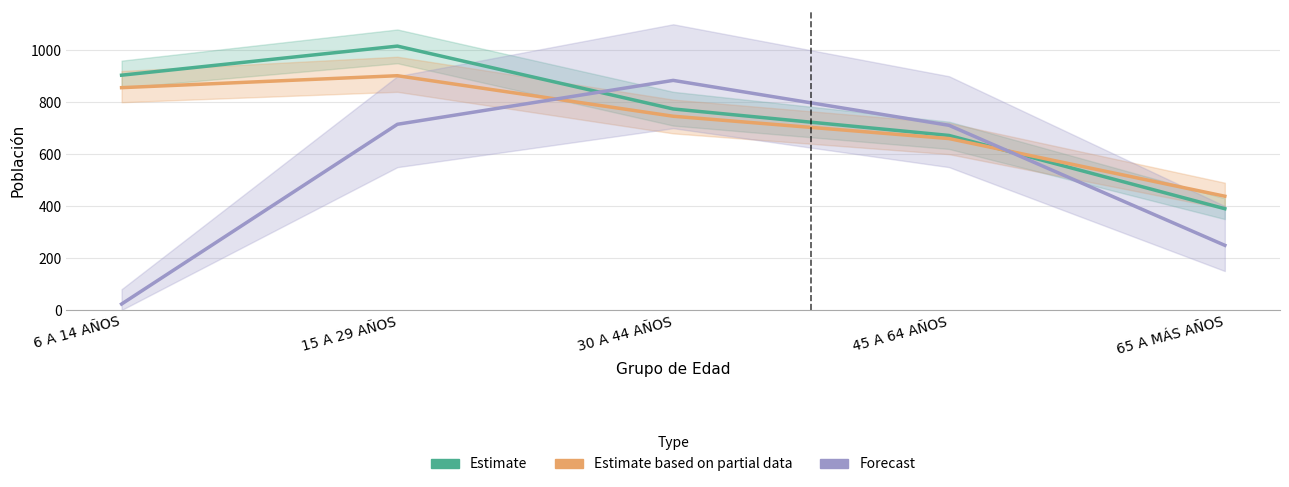

Reading left to right, list all the values displayed in this chart.

Estimate: 6 A 14 AÑOS=904	15 A 29 AÑOS=1016	30 A 44 AÑOS=774	45 A 64 AÑOS=672	65 A MÁS AÑOS=390
Estimate based on partial data: 6 A 14 AÑOS=856	15 A 29 AÑOS=902	30 A 44 AÑOS=746	45 A 64 AÑOS=660	65 A MÁS AÑOS=438
Forecast: 6 A 14 AÑOS=23	15 A 29 AÑOS=715	30 A 44 AÑOS=884	45 A 64 AÑOS=711	65 A MÁS AÑOS=249